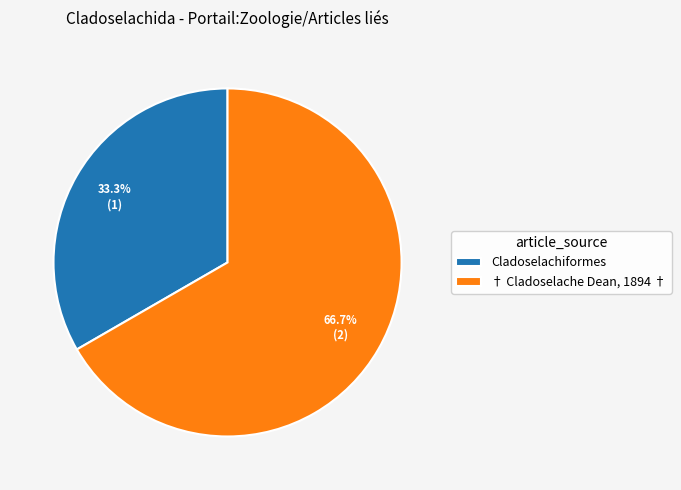

Which slice is the largest?

† Cladoselache Dean, 1894 †